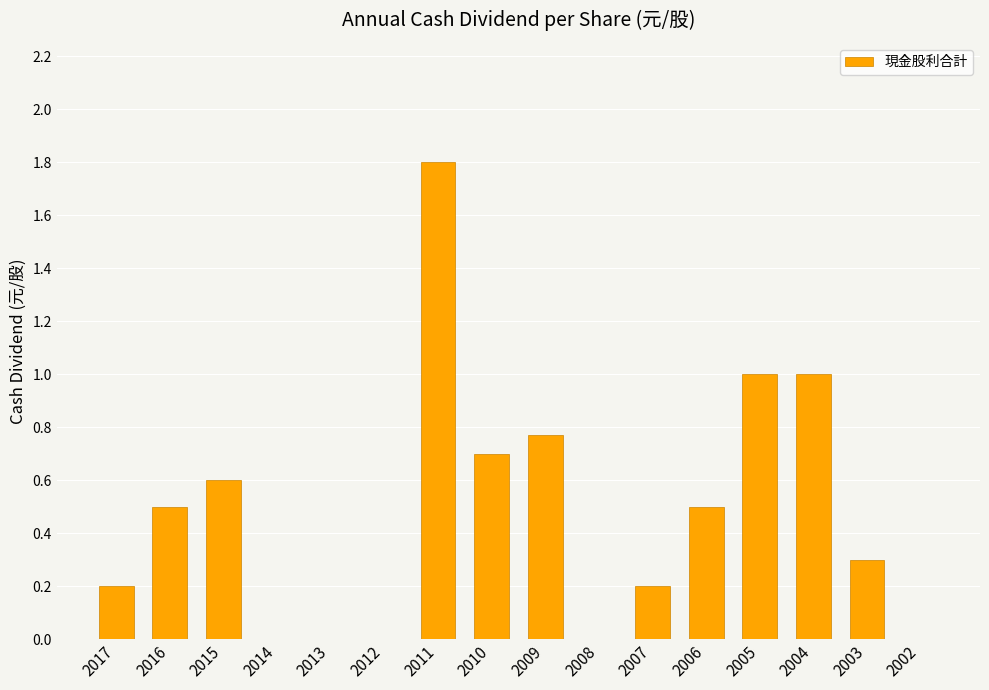

What is the sum of all values?

7.6